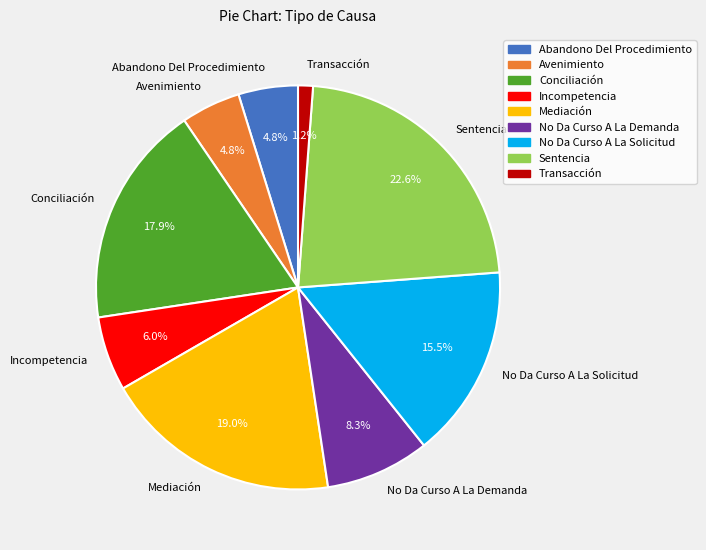

Which category has the biggest portion of the pie?

Sentencia